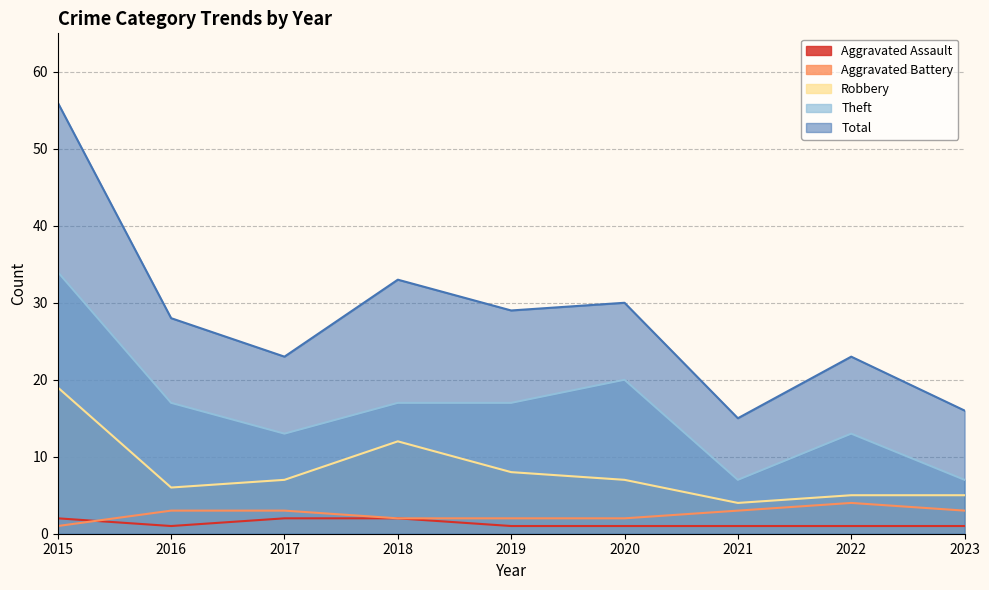

Reading left to right, list all the values displayed in this chart.

Aggravated Assault: 2015=2	2016=1	2017=2	2018=2	2019=1	2020=1	2021=1	2022=1	2023=1
Aggravated Battery: 2015=1	2016=3	2017=3	2018=2	2019=2	2020=2	2021=3	2022=4	2023=3
Robbery: 2015=19	2016=6	2017=7	2018=12	2019=8	2020=7	2021=4	2022=5	2023=5
Theft: 2015=34	2016=17	2017=13	2018=17	2019=17	2020=20	2021=7	2022=13	2023=7
Total: 2015=56	2016=28	2017=23	2018=33	2019=29	2020=30	2021=15	2022=23	2023=16